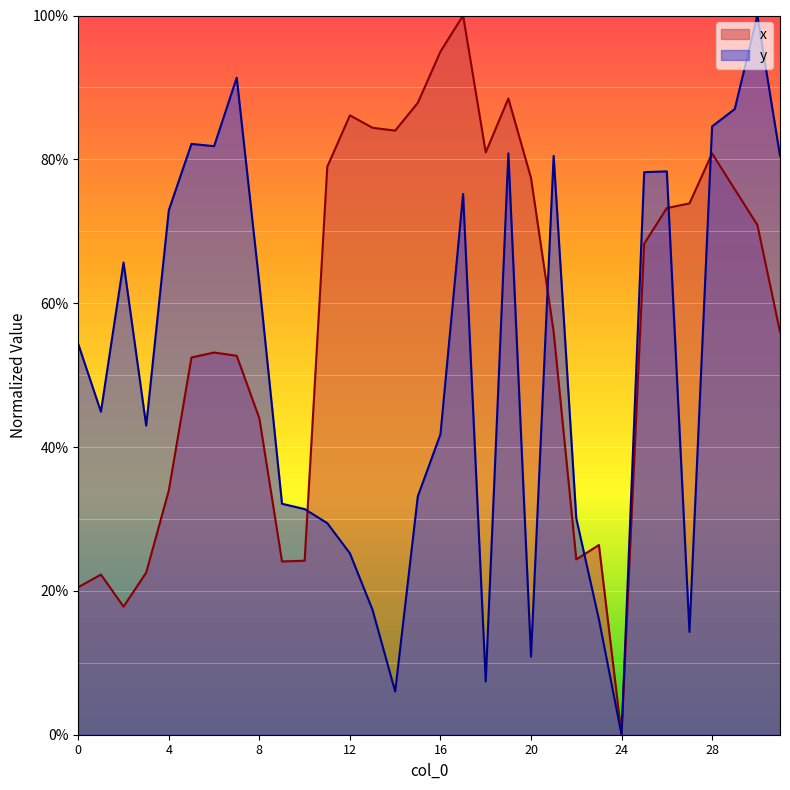

Read the x value at 17.

1.0